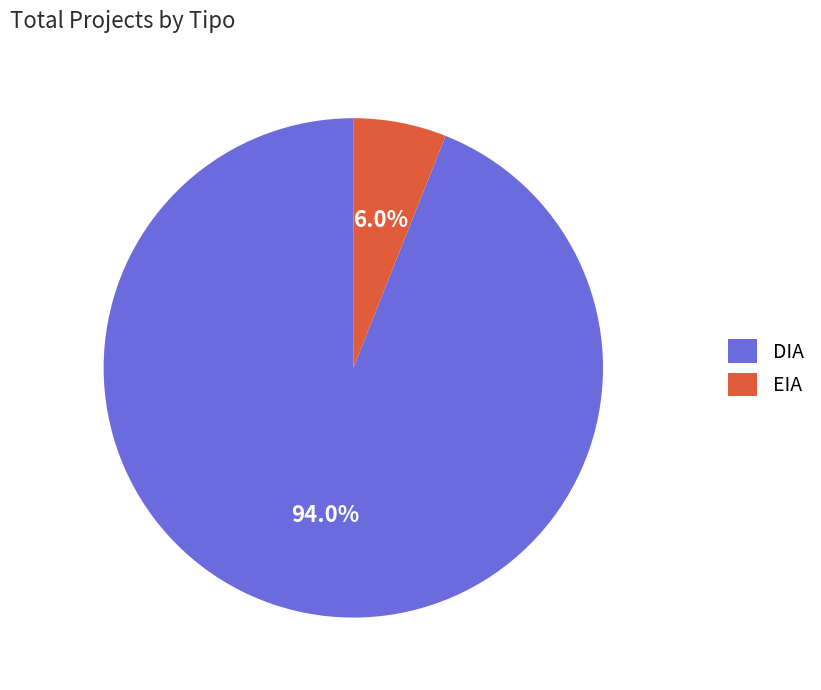

Which slice is the largest?

DIA